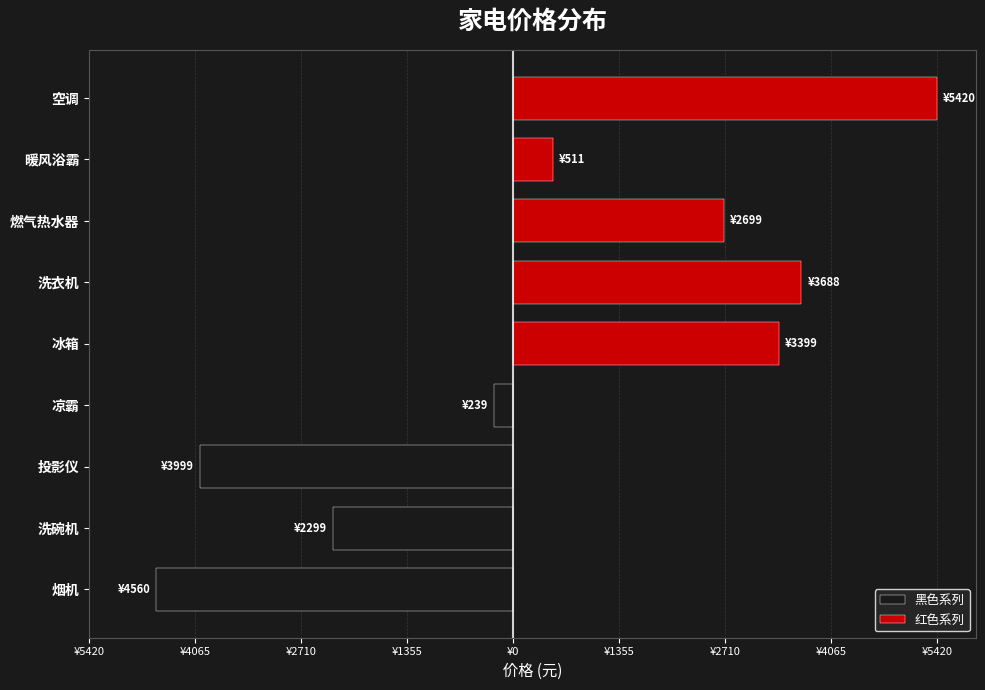

What position from the right is 凉霸?

6